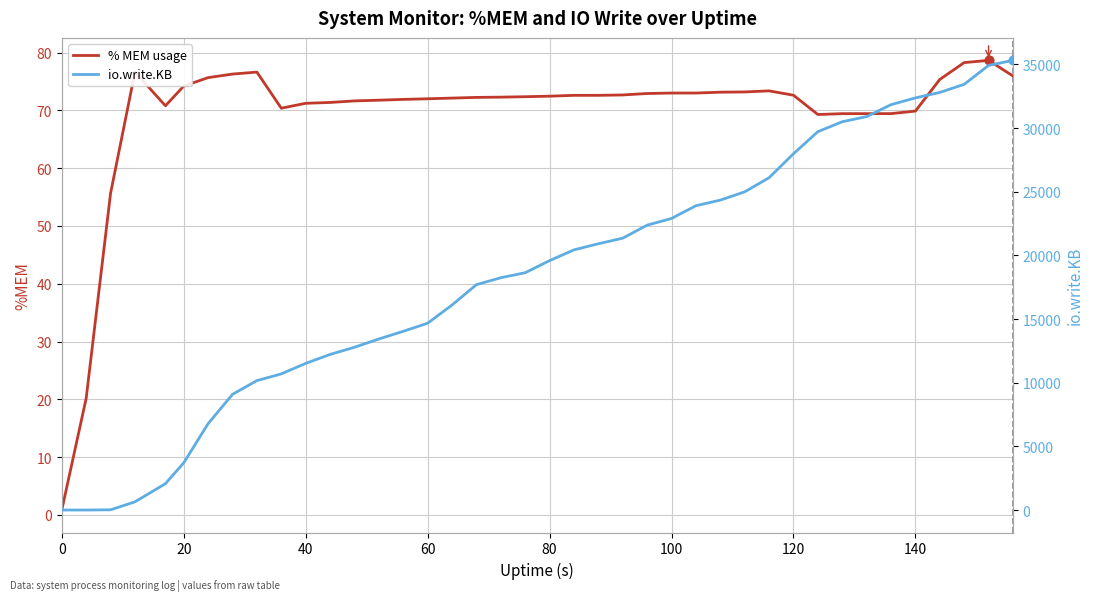

Which series reaches the maximum Y coordinate?

io.write.KB